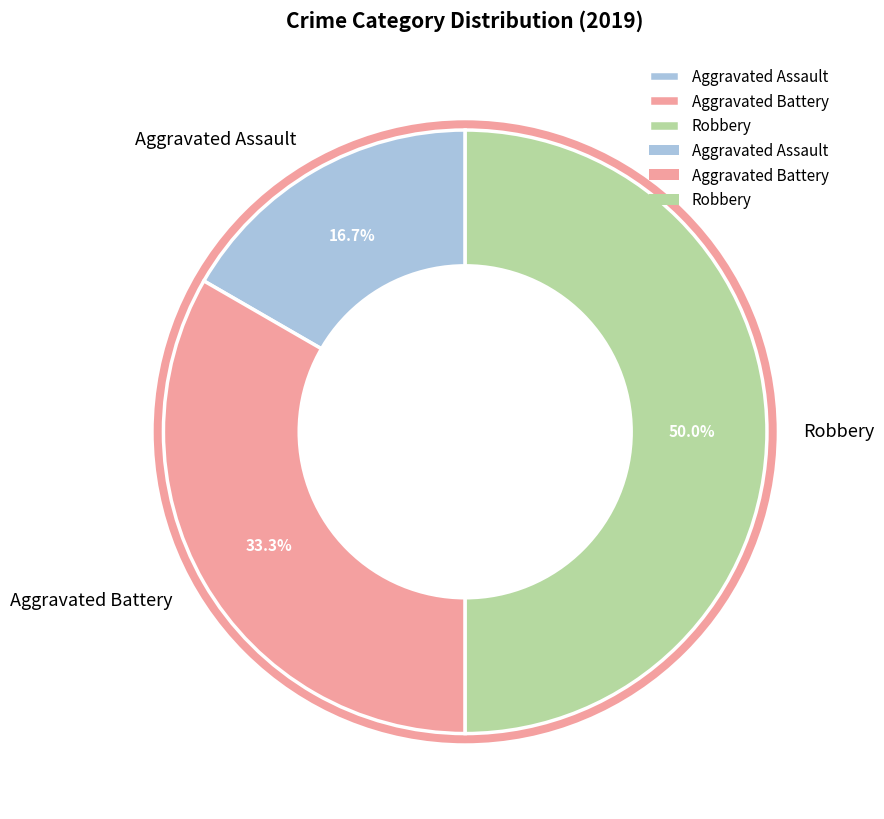

True or false: Aggravated Assault accounts for 17% of the total.

True